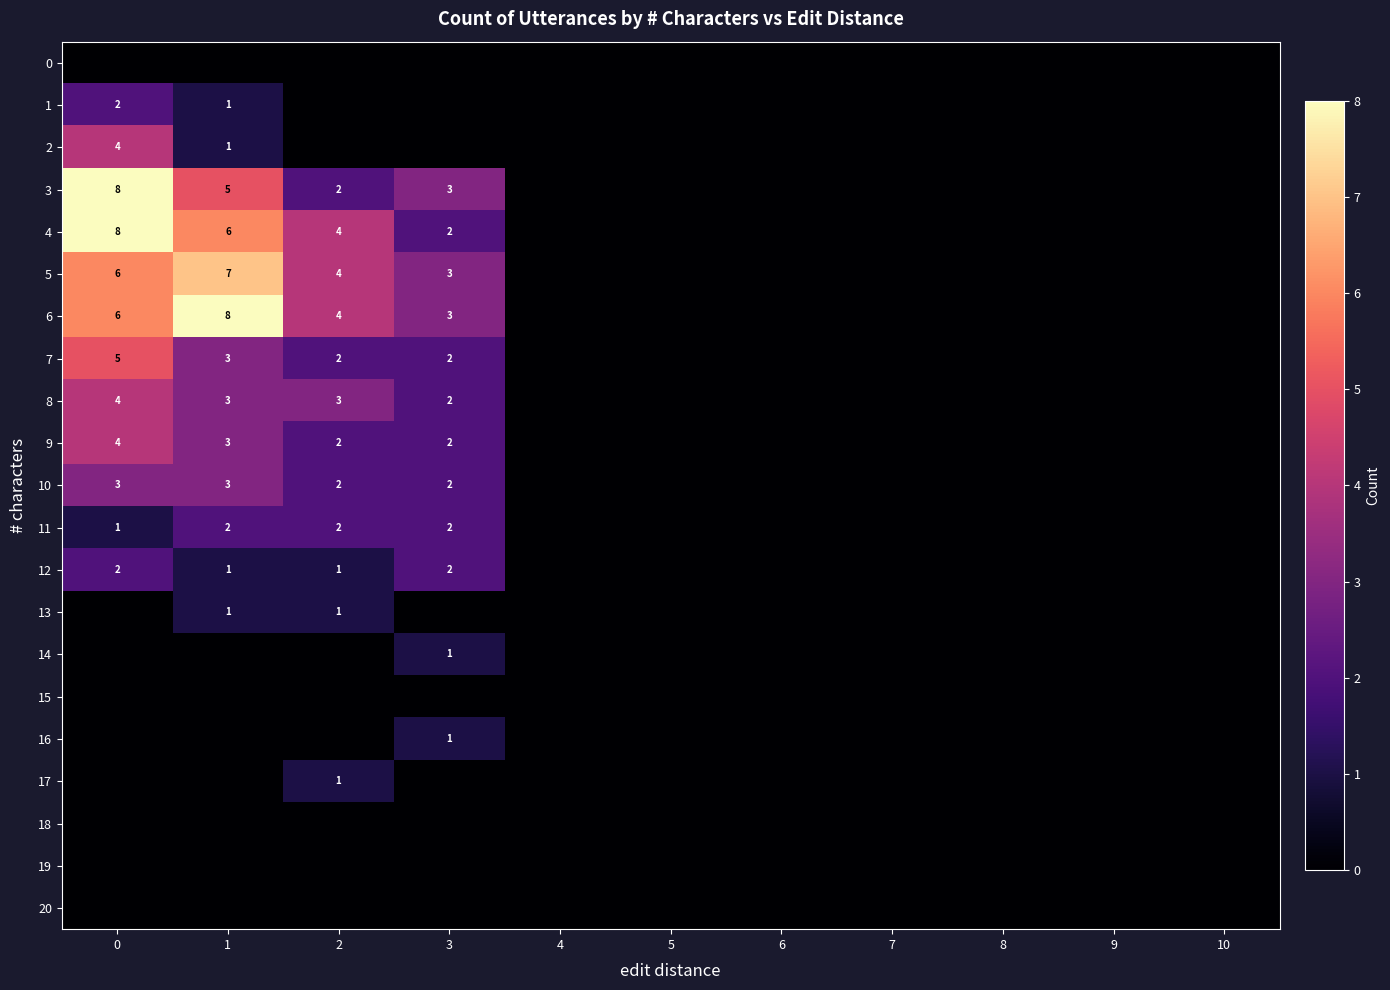

How many data points in 4 are above 0?

4